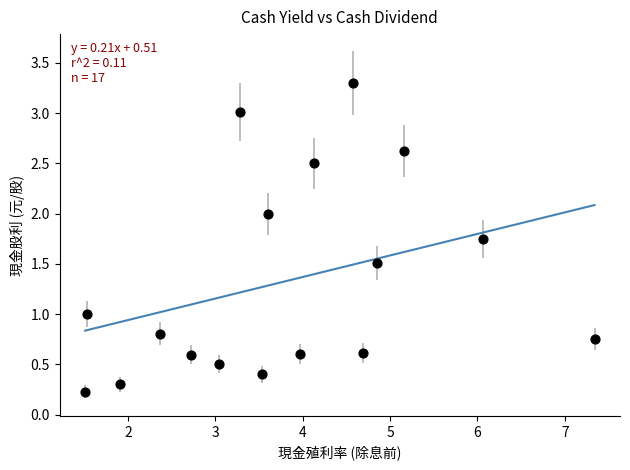

What is the range of X values (max minus min)?

5.8